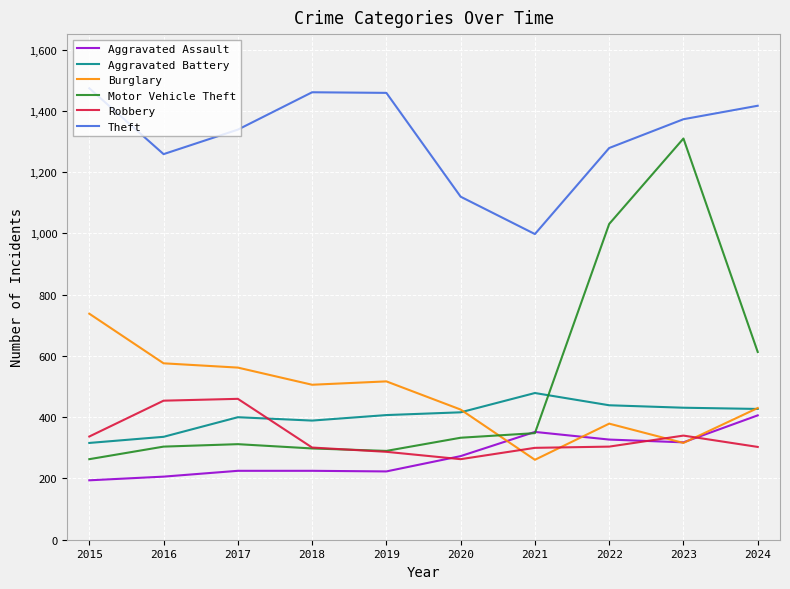

What is the difference between the maximum and minimum values in the Aggravated Assault series?

212